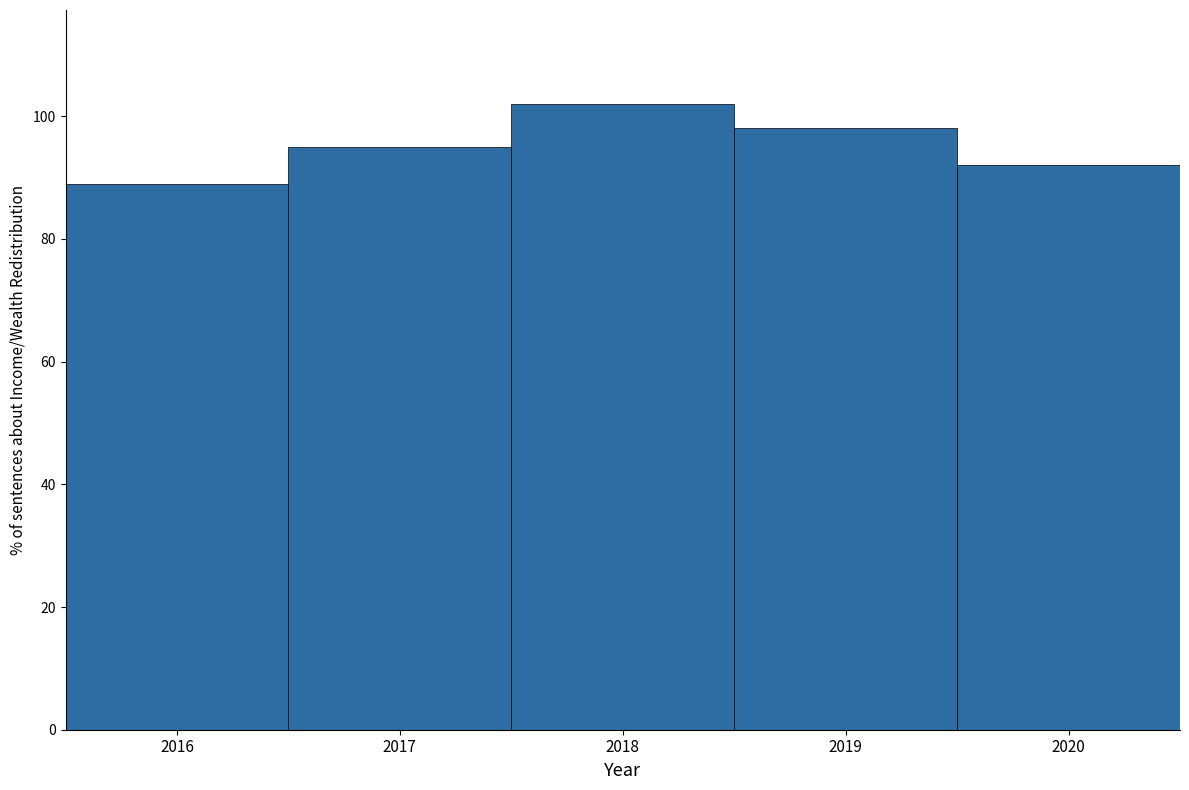

Reading left to right, list every bar in this chart as the range it spans on the x-axis followed by its height. The values are not printed on the chart, so give them approximately, as read against the axis.

2015.5 to 2016.5: 90
2016.5 to 2017.5: 96
2017.5 to 2018.5: 102
2018.5 to 2019.5: 98
2019.5 to 2020.5: 92